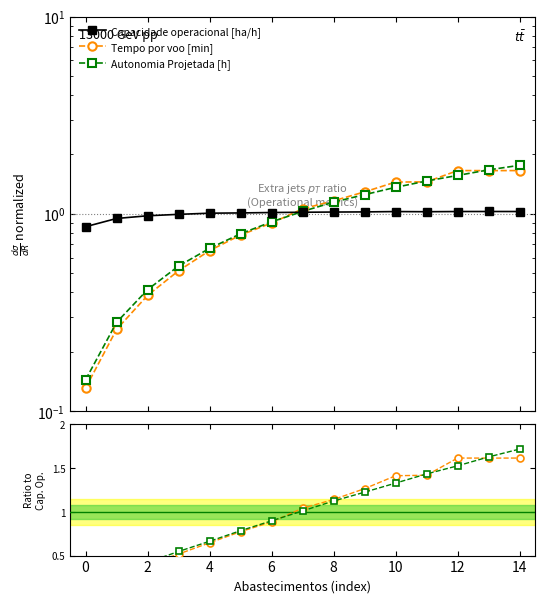

True or false: Capacidade operacional [ha/h] has a value of 1.0 at 11.

True